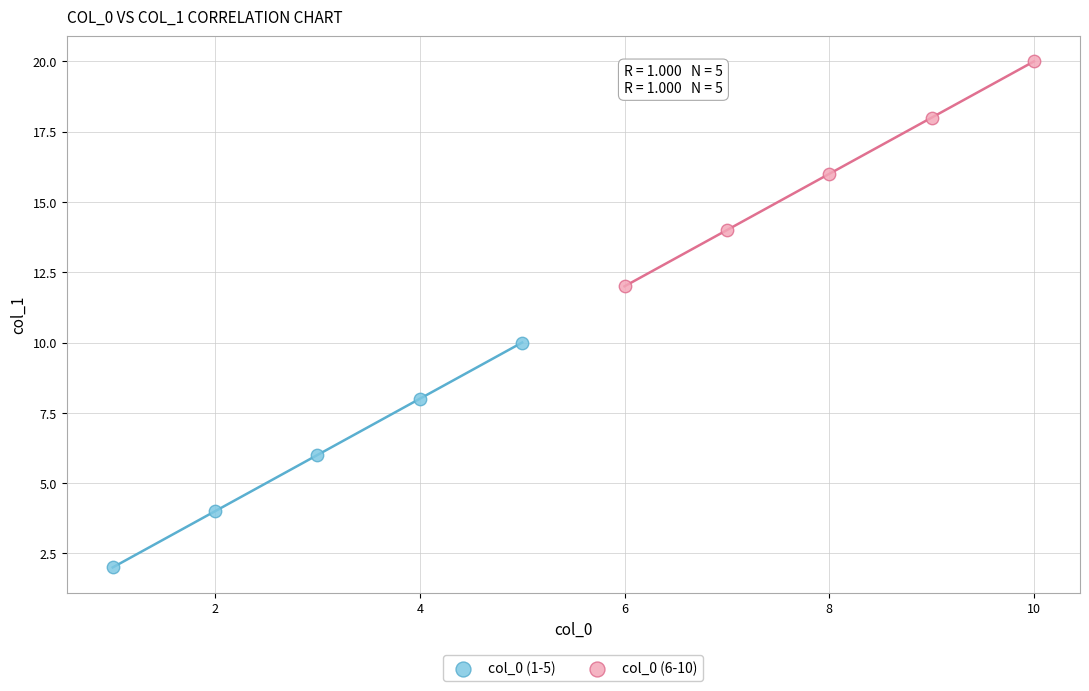

Which series reaches the maximum Y coordinate?

col_0 (6-10)